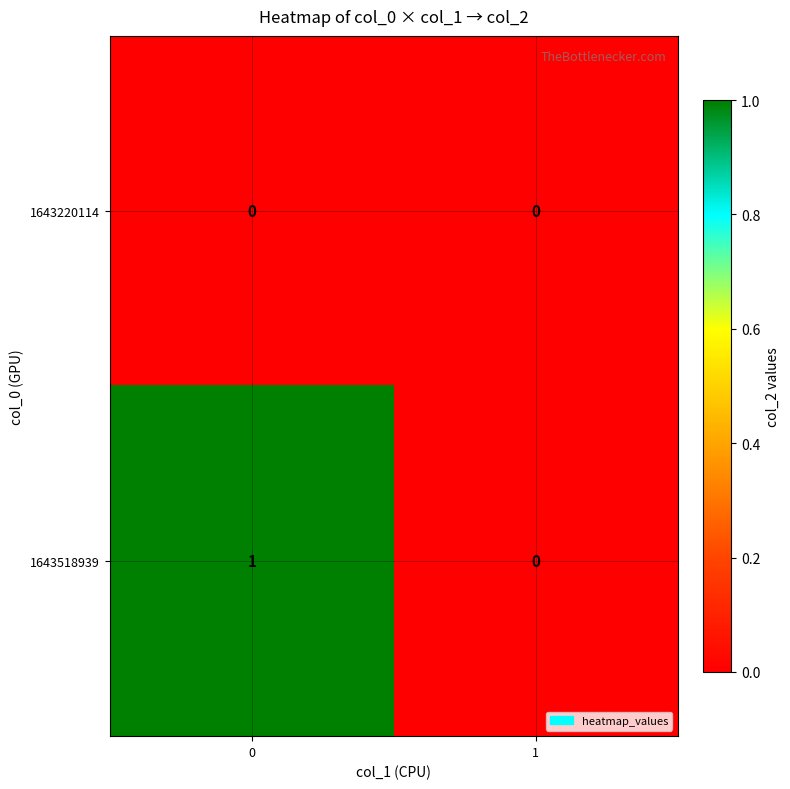

How many categories are shown in the chart?

2